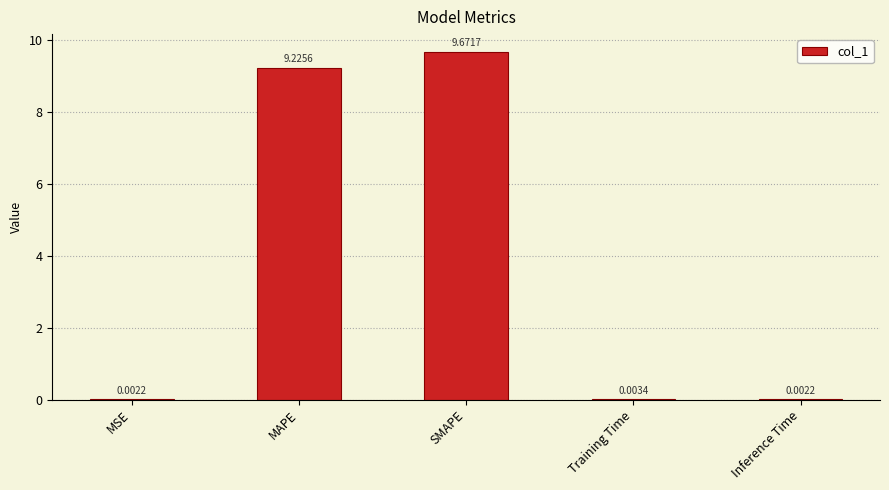

What is the sum of the values at MSE and SMAPE?

9.7